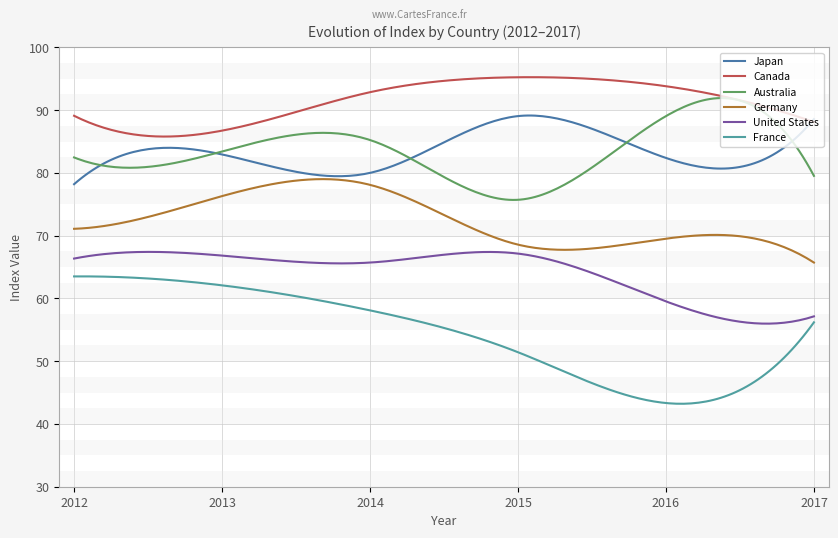

Which series has the largest total across all categories?

Canada